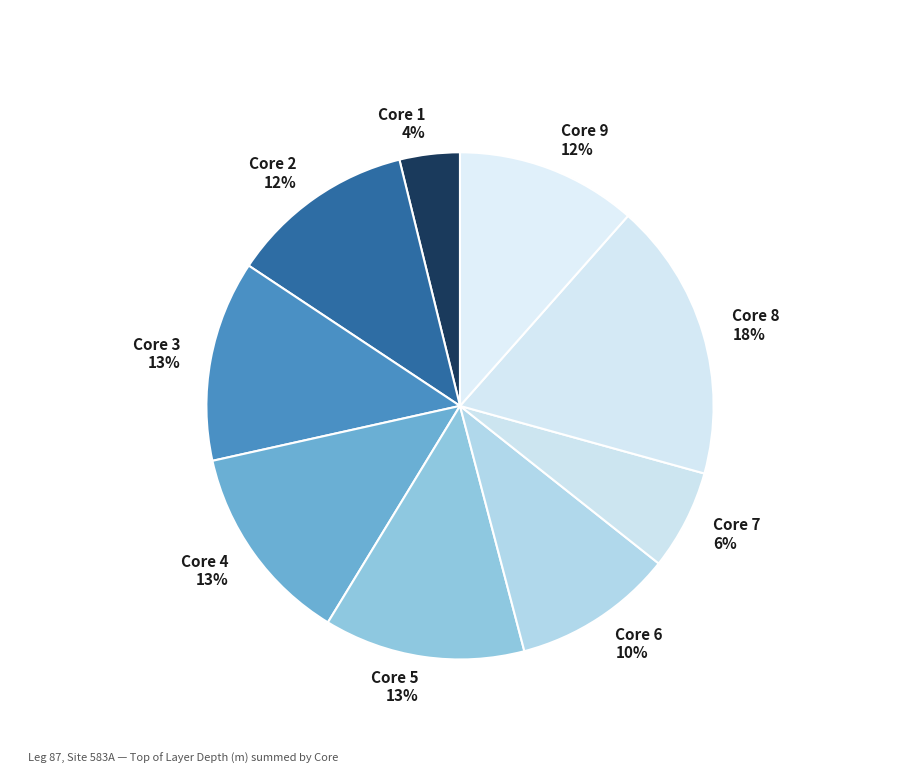

Is Core 4 the majority of the pie?

No